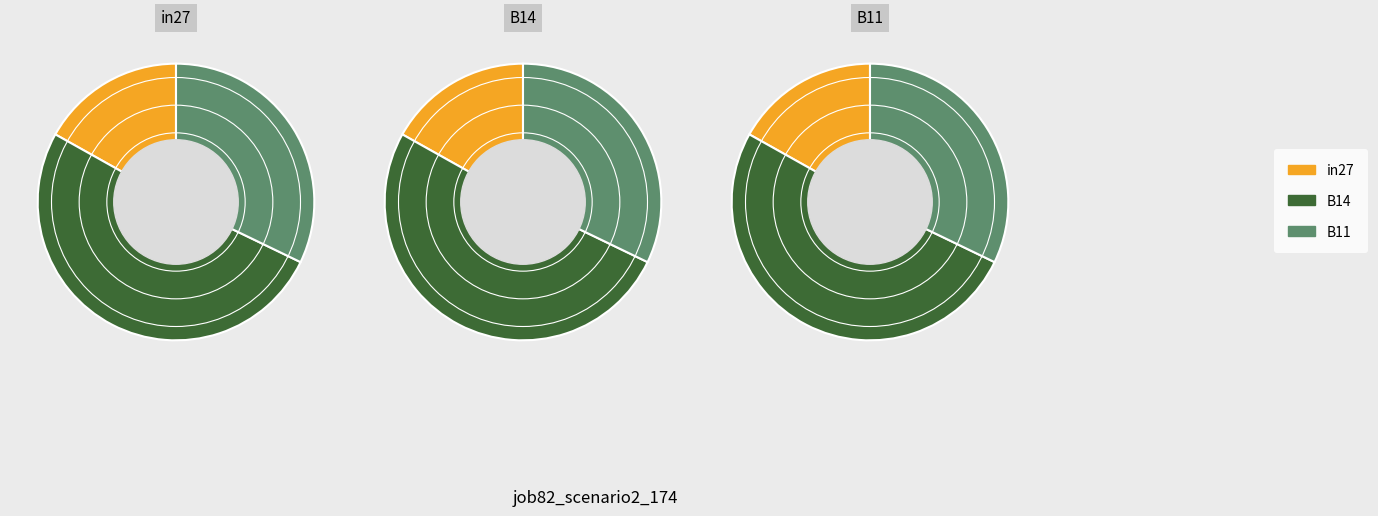

The in27 slice represents 17% of the pie. True or false?

True